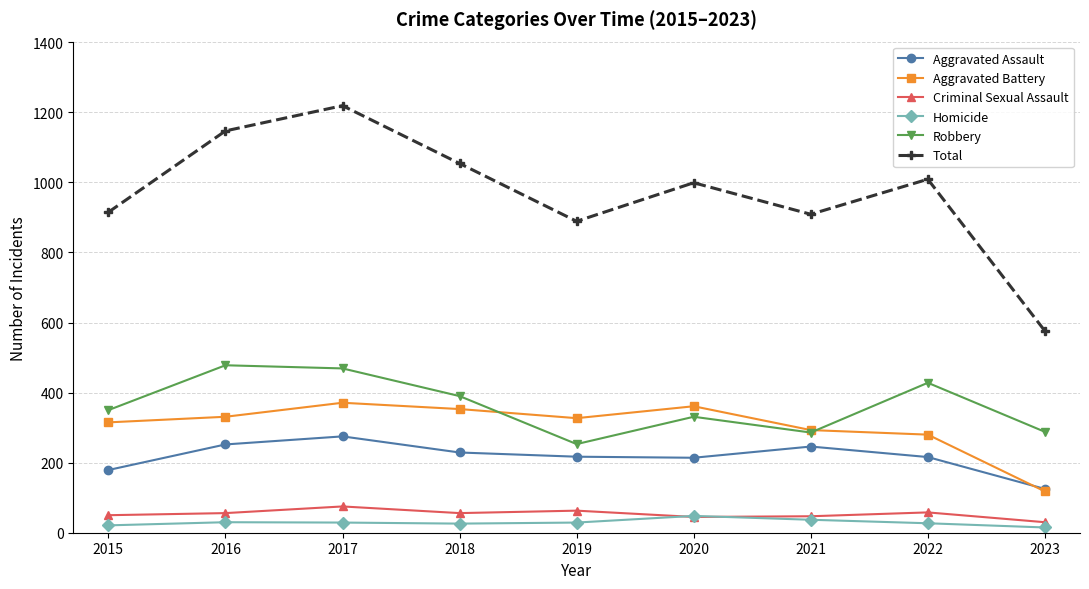

True or false: Robbery and Homicide cross at least once.

False